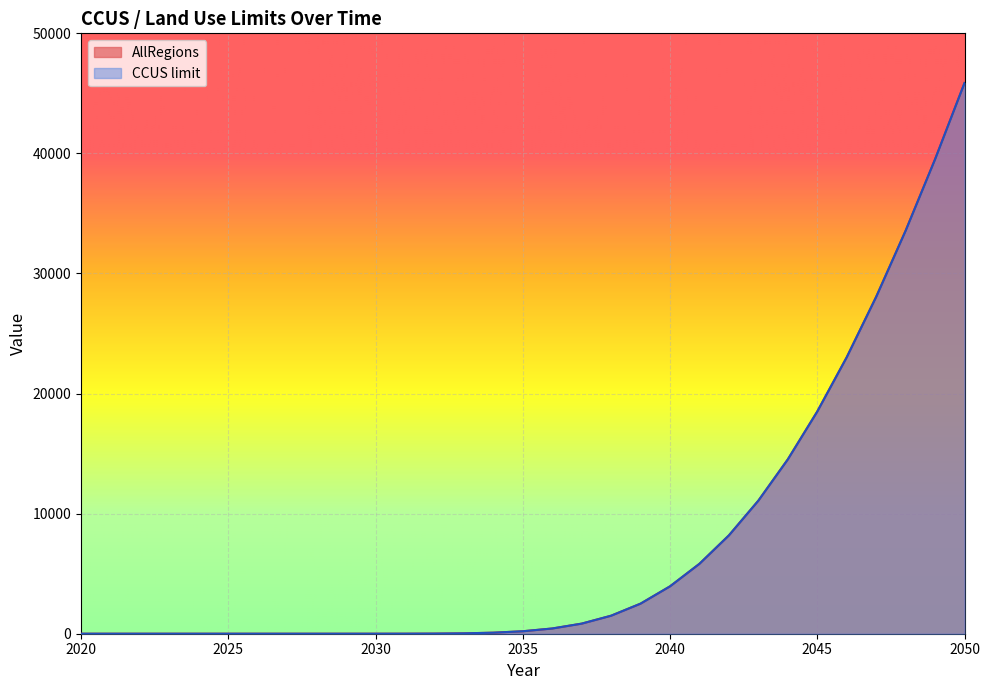

Reading right to left, transcribe all the data shown in this chart.

AllRegions: 45861.0	39509.1	33559.2	28050.8	23021.2	18502.6	14519.0	11082.6	8190.7	5823.9	3945.7	2505.2	1500.4	840.4	435.3	205.2	85.7	31.4	9.7	2.5	0.5	0.1	0.0	0.0	0.0	0.0	0.0	0.0	0.0	0.0	0.0
CCUS limit: 45861.0	39509.1	33559.2	28050.8	23021.2	18502.6	14519.0	11082.6	8190.7	5823.9	3945.7	2505.2	1500.4	840.4	435.3	205.2	85.7	31.4	9.7	2.5	0.5	0.1	0.0	0.0	0.0	0.0	0.0	0.0	0.0	0.0	0.0